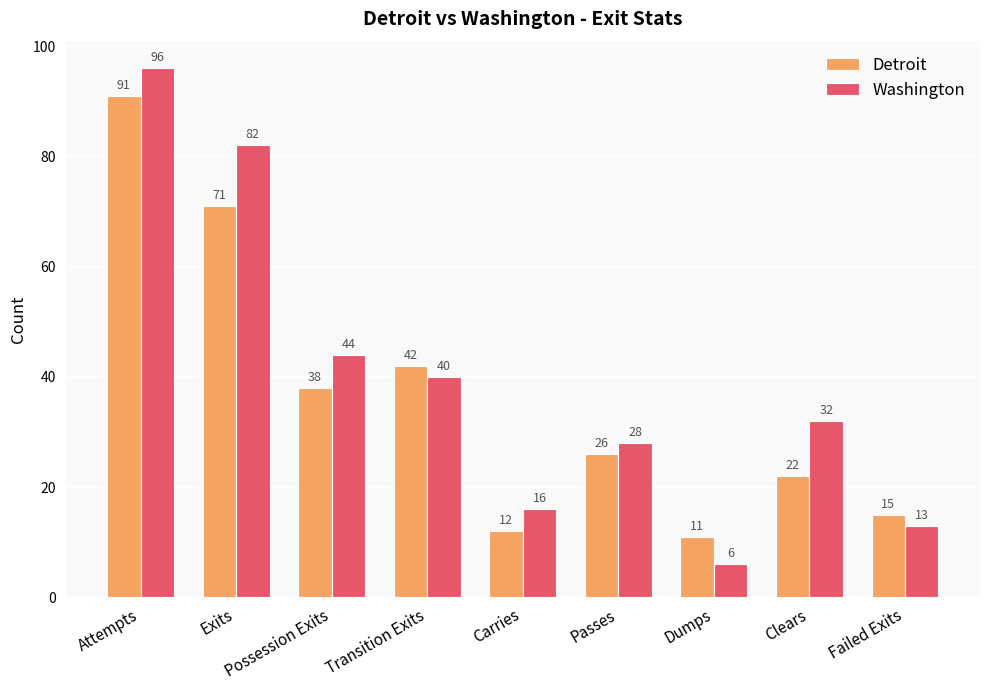

How many groups of bars are there?

9